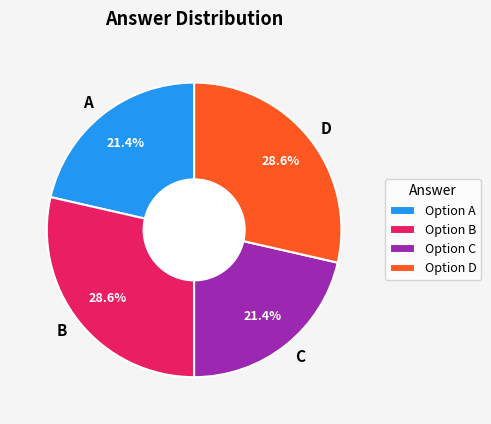

To the nearest percent, what is the average slice percentage?

25%